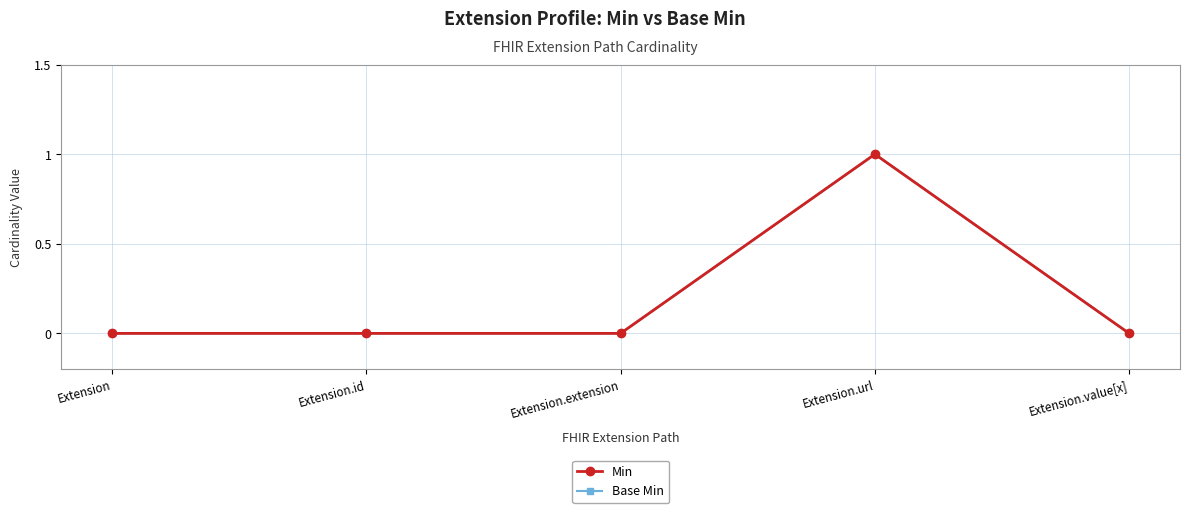

Which series changed the most between Extension.url and Extension.value[x]?

Min